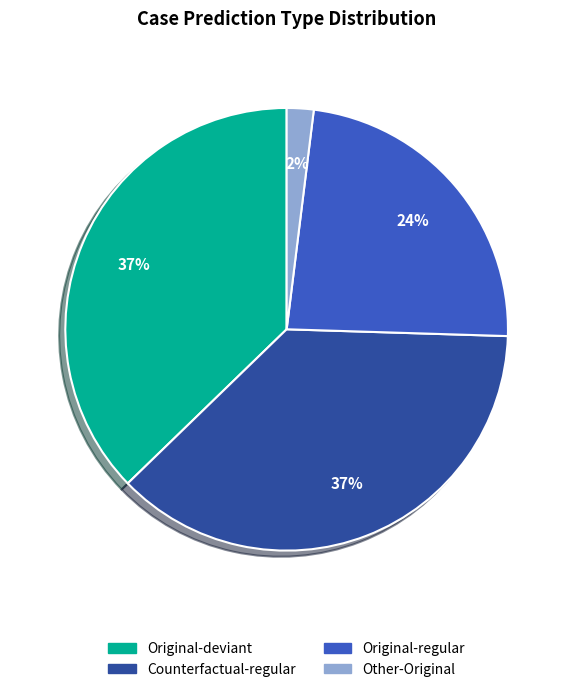

How many segments does this pie chart have?

4